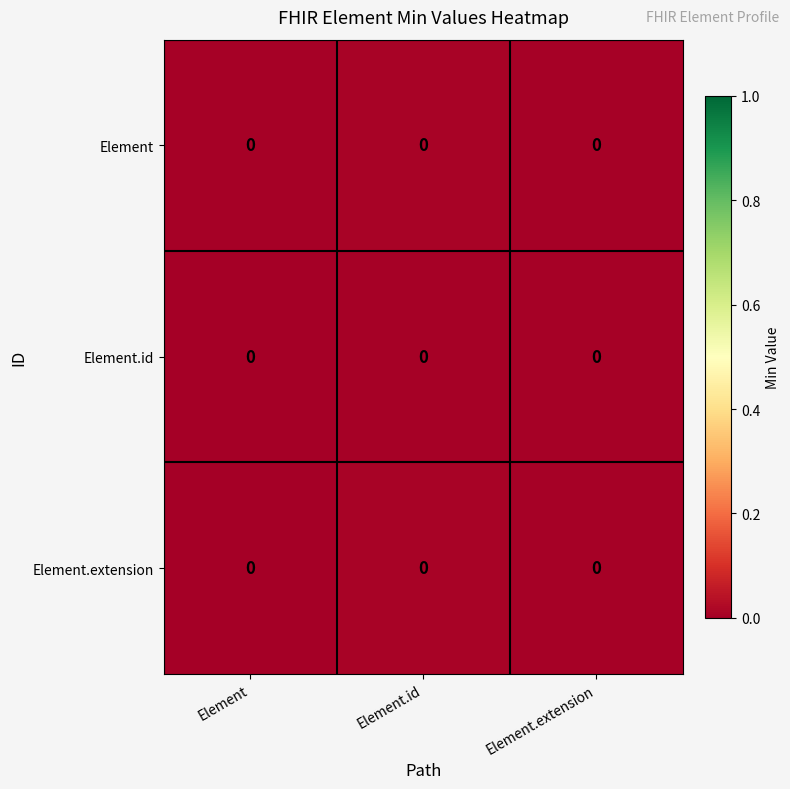

Count the number of data series in this chart.

3